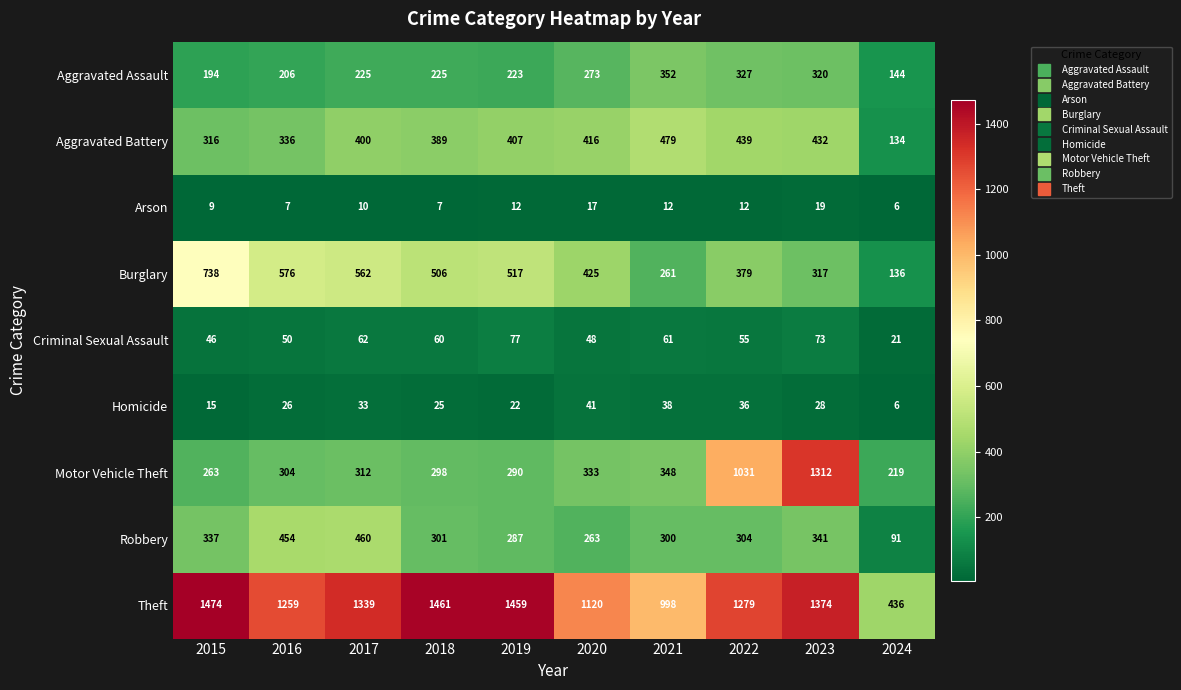

How many distinct data groups are displayed?

9